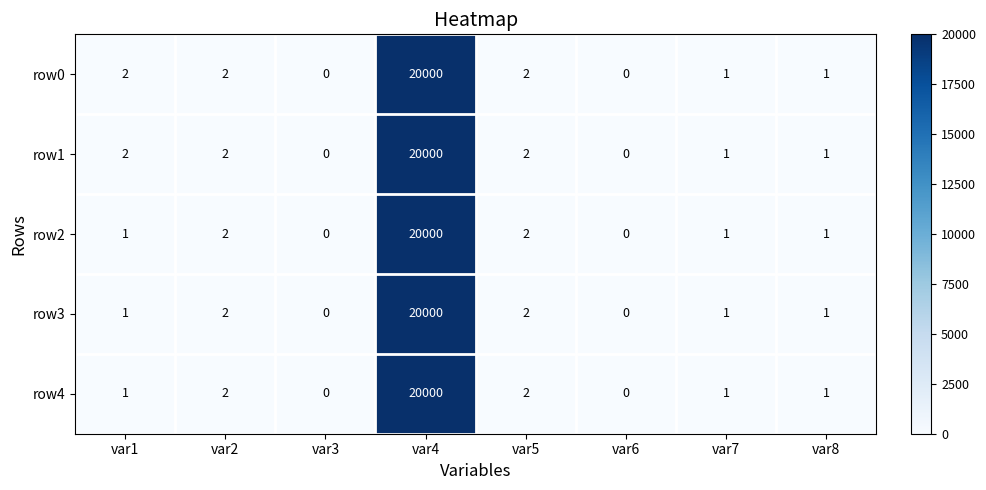

The value of row0 at var5 is 1. True or false?

False